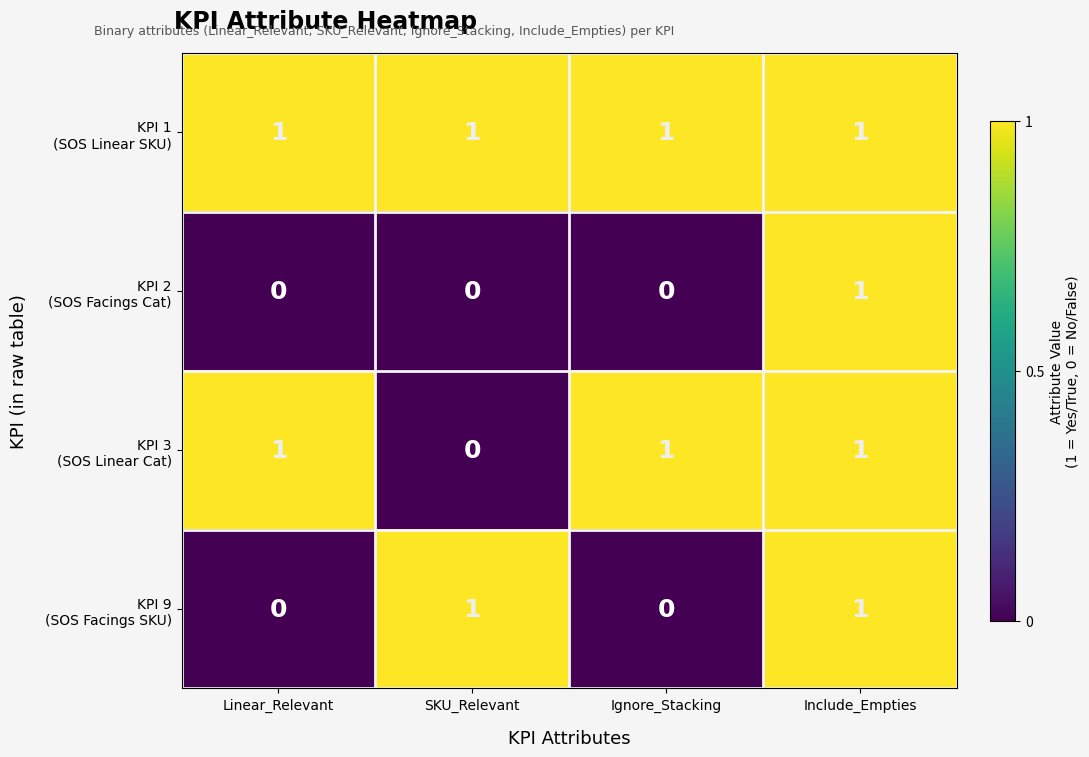

At how many categories does at least one series exceed 0?

4